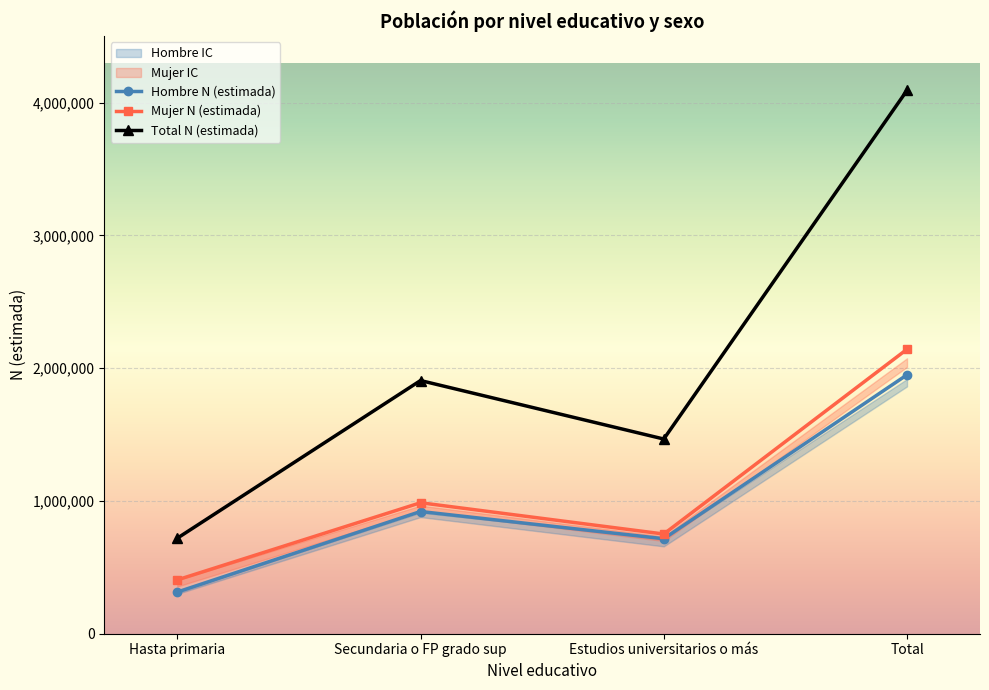

How many distinct data groups are displayed?

3